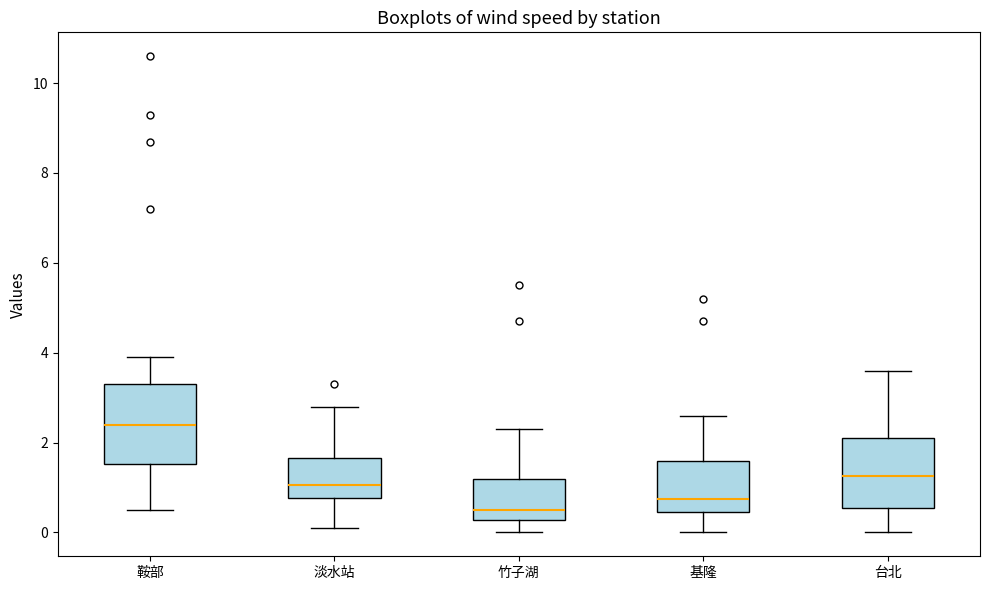

Comparing the boxes themselves (not the whiskers), which one is the tallest?

鞍部